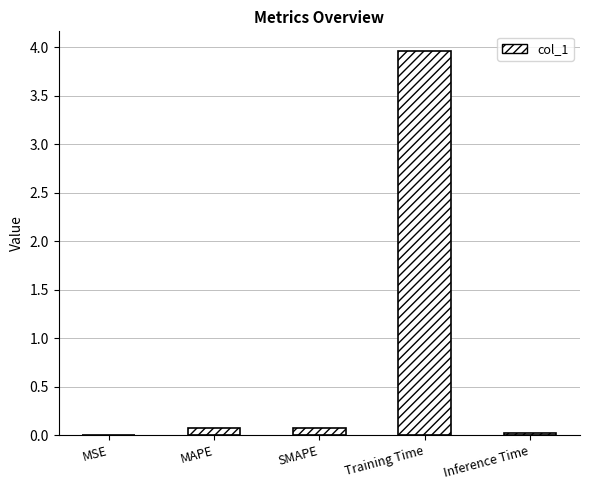

Read the value at Training Time.

4.0